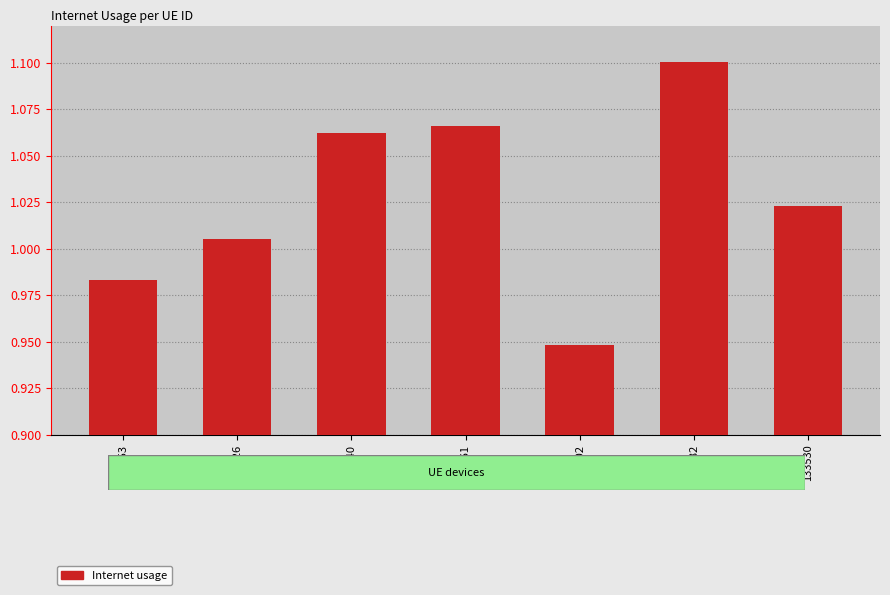

Between 205140 and 133530, which is larger?

205140